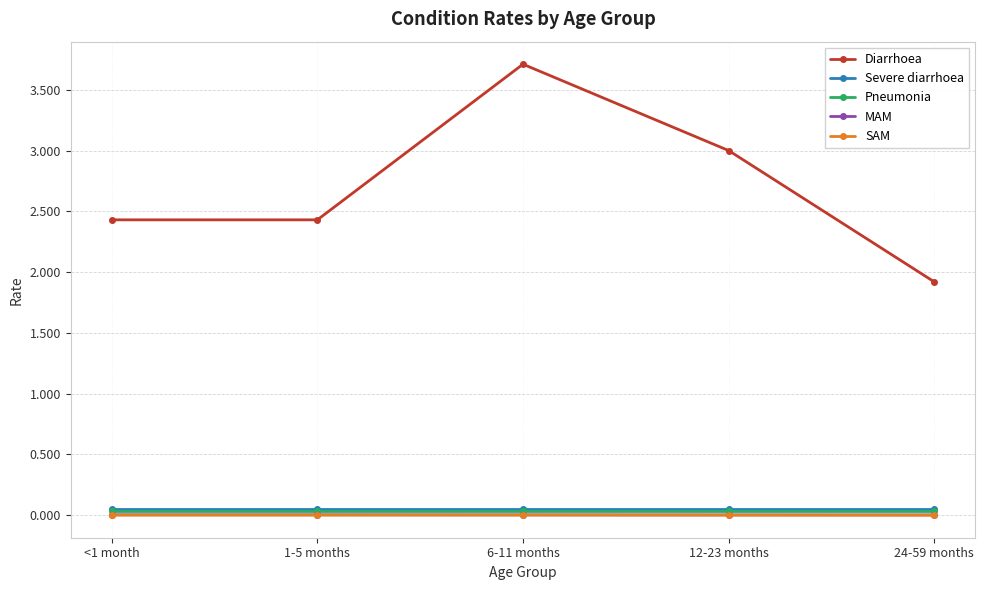

How many lines are shown in the chart?

5